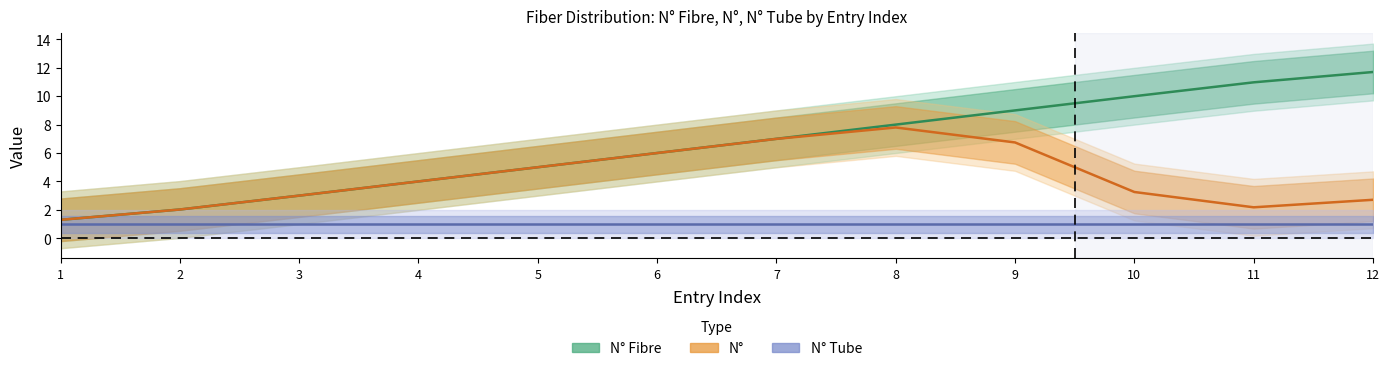

Does the chart display data point markers on the line(s)?

No